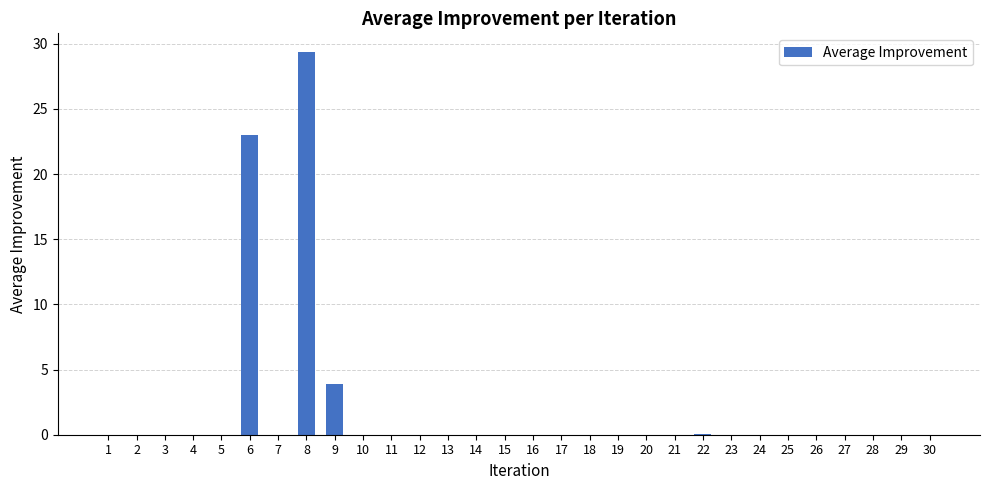

What is the sum of all values?

56.3